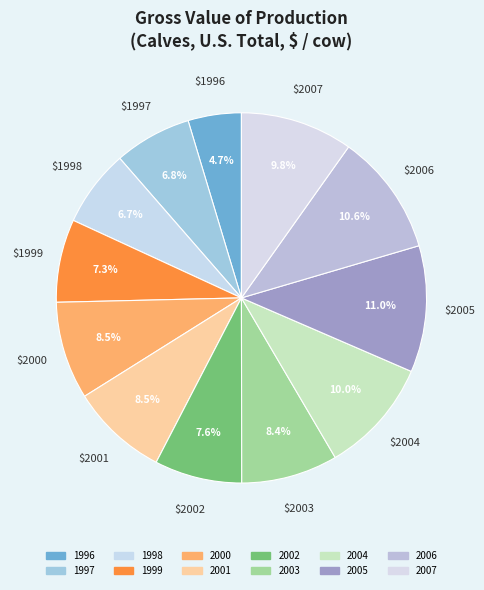

Rank the categories by value from highest to lowest.

2005, 2006, 2004, 2007, 2000, 2001, 2003, 2002, 1999, 1997, 1998, 1996